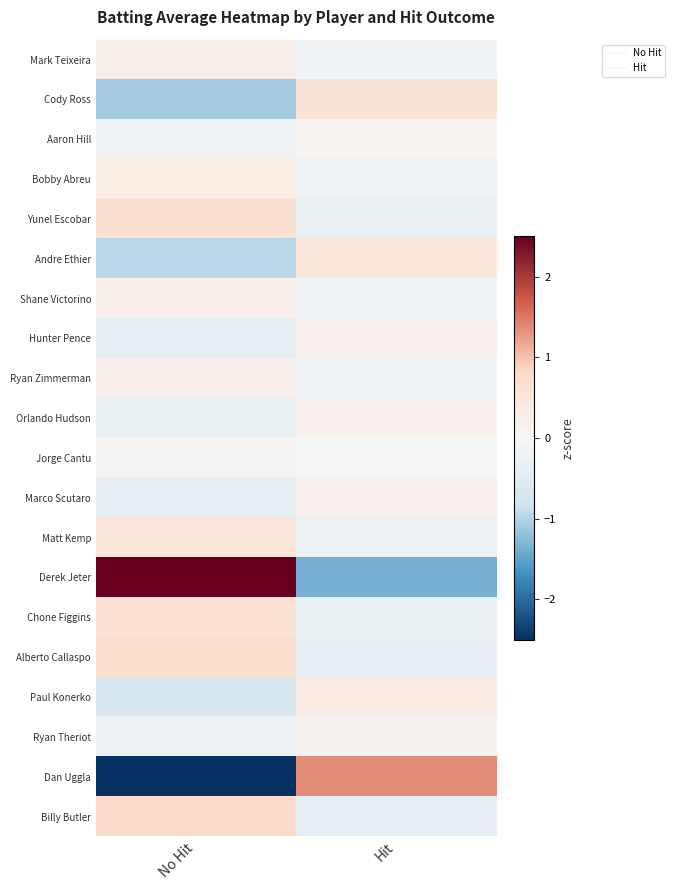

Reading left to right, what are all the values shown in this chart?

Mark Teixeira: No Hit=0.2	Hit=-0.1
Cody Ross: No Hit=-1.1	Hit=0.5
Aaron Hill: No Hit=-0.1	Hit=0.1
Bobby Abreu: No Hit=0.3	Hit=-0.1
Yunel Escobar: No Hit=0.6	Hit=-0.3
Andre Ethier: No Hit=-1.0	Hit=0.5
Shane Victorino: No Hit=0.2	Hit=-0.1
Hunter Pence: No Hit=-0.4	Hit=0.2
Ryan Zimmerman: No Hit=0.2	Hit=-0.1
Orlando Hudson: No Hit=-0.3	Hit=0.2
Jorge Cantu: No Hit=0.0	Hit=-0.0
Marco Scutaro: No Hit=-0.4	Hit=0.2
Matt Kemp: No Hit=0.5	Hit=-0.3
Derek Jeter: No Hit=2.7	Hit=-1.4
Chone Figgins: No Hit=0.6	Hit=-0.3
Alberto Callaspo: No Hit=0.7	Hit=-0.3
Paul Konerko: No Hit=-0.7	Hit=0.3
Ryan Theriot: No Hit=-0.3	Hit=0.1
Dan Uggla: No Hit=-2.7	Hit=1.3
Billy Butler: No Hit=0.8	Hit=-0.4